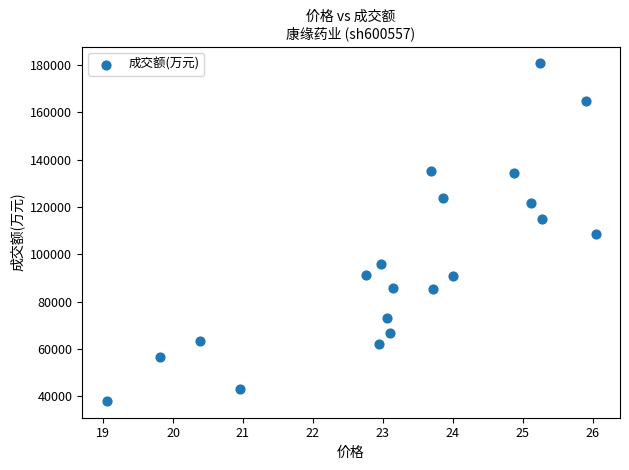

What is the range of Y values (max minus min)?

142724